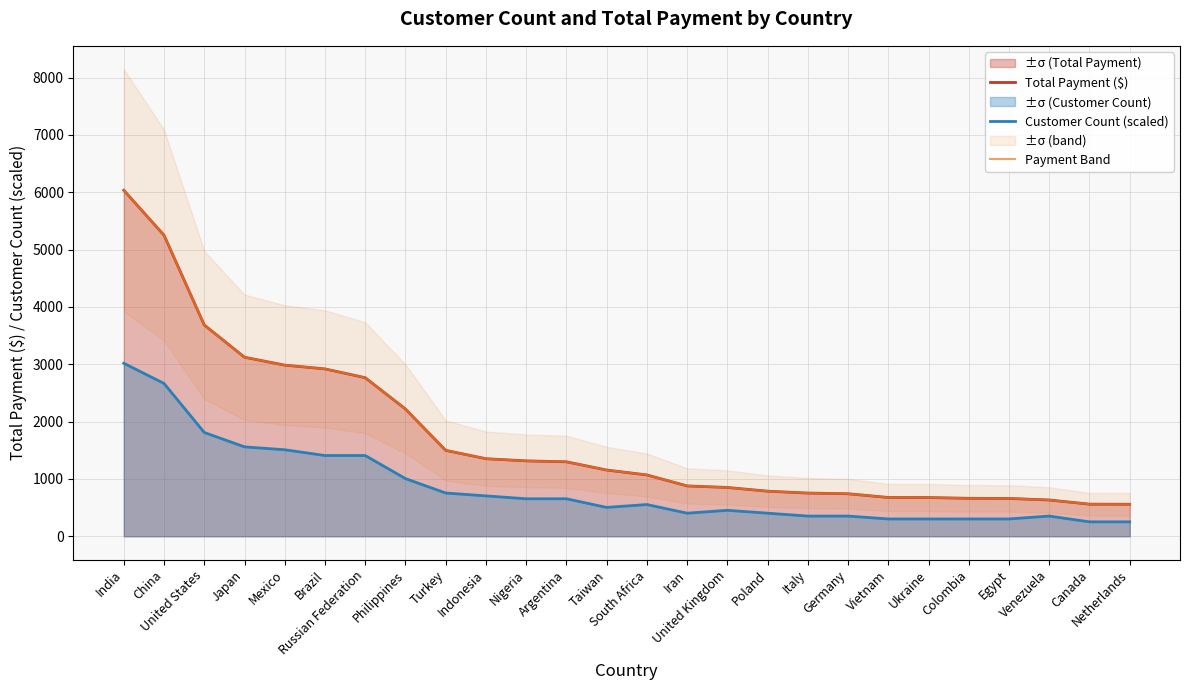

At how many categories does at least one series exceed 3015?

4